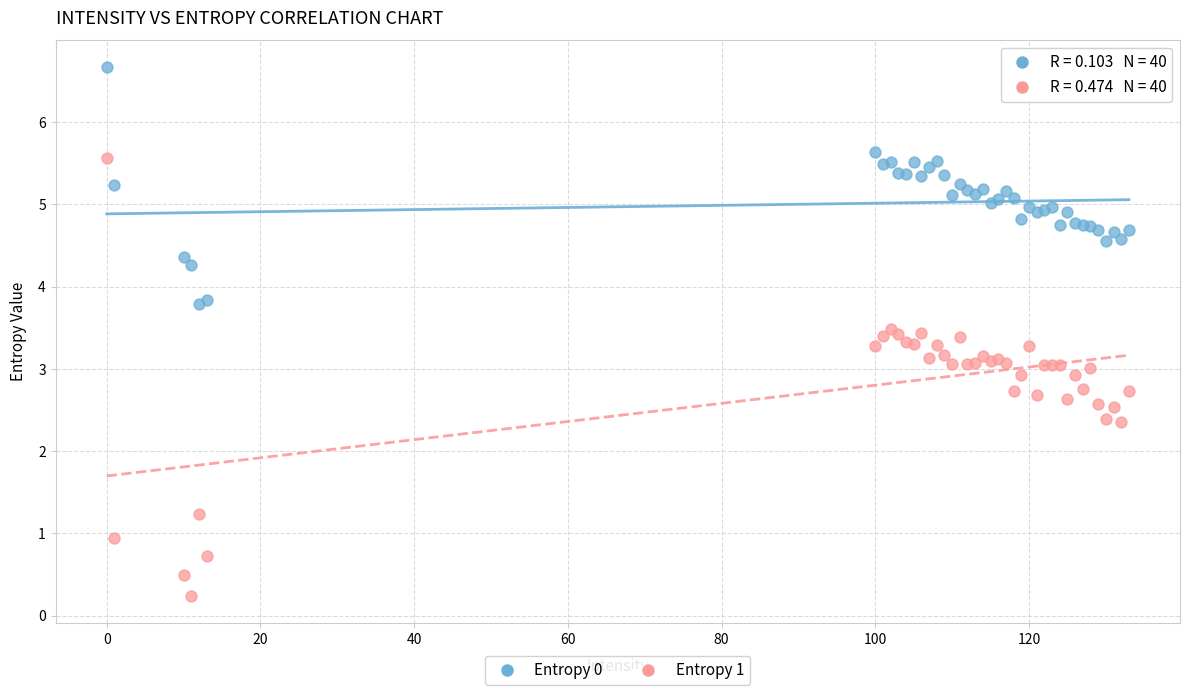

Which series reaches the maximum Y coordinate?

Entropy 0